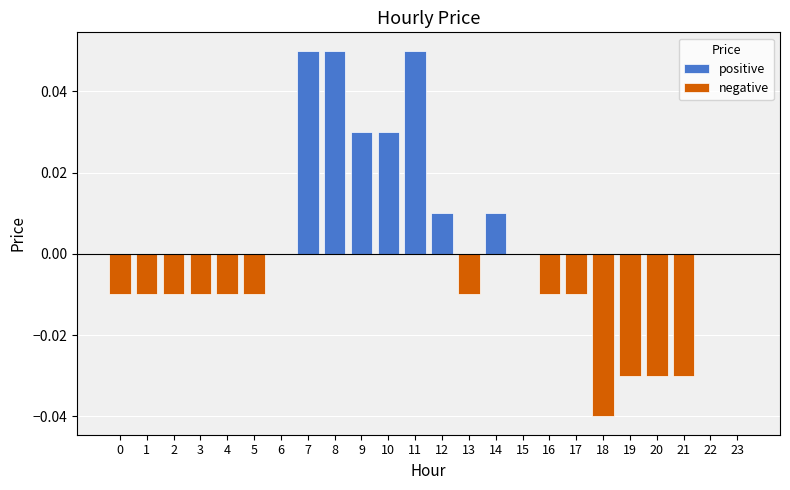

How many groups of bars are there?

24